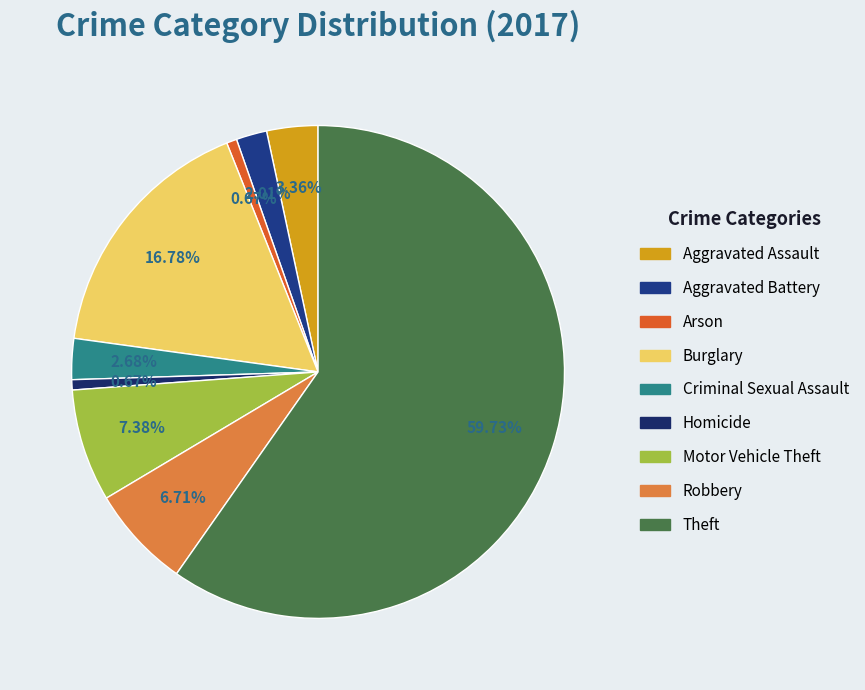

Count the number of slices in the pie.

9